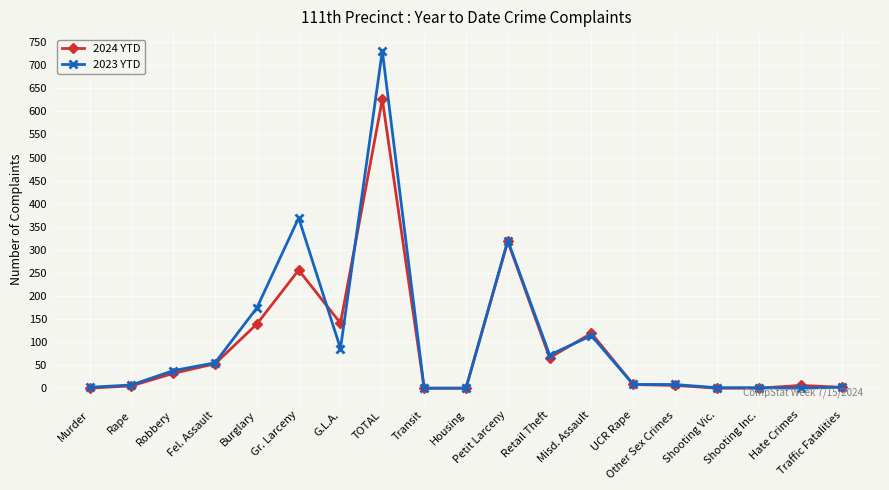

At TOTAL, list the series in order from smallest to largest.

2024 YTD, 2023 YTD